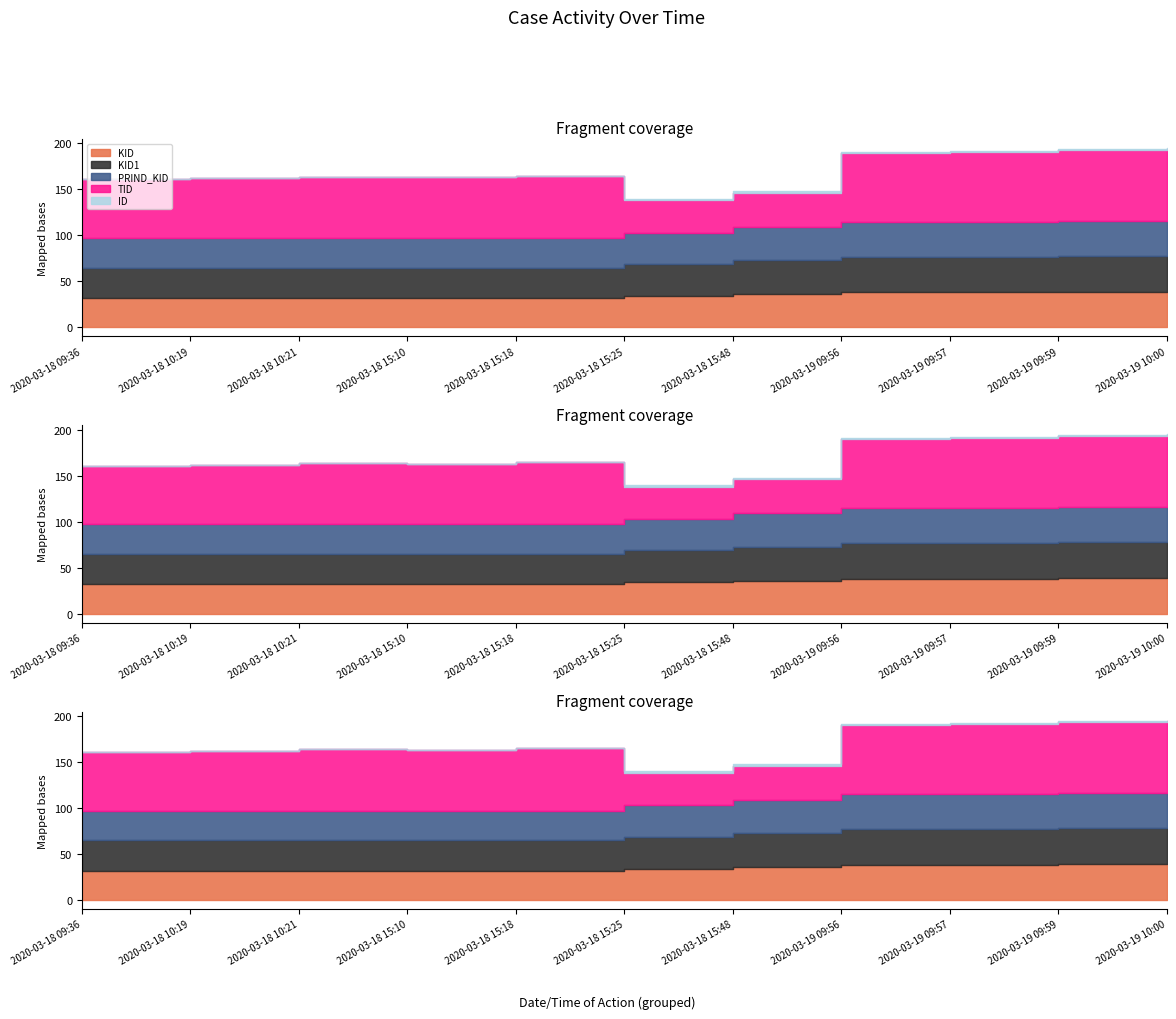

What is the difference between the maximum and minimum values in the ID series?

2